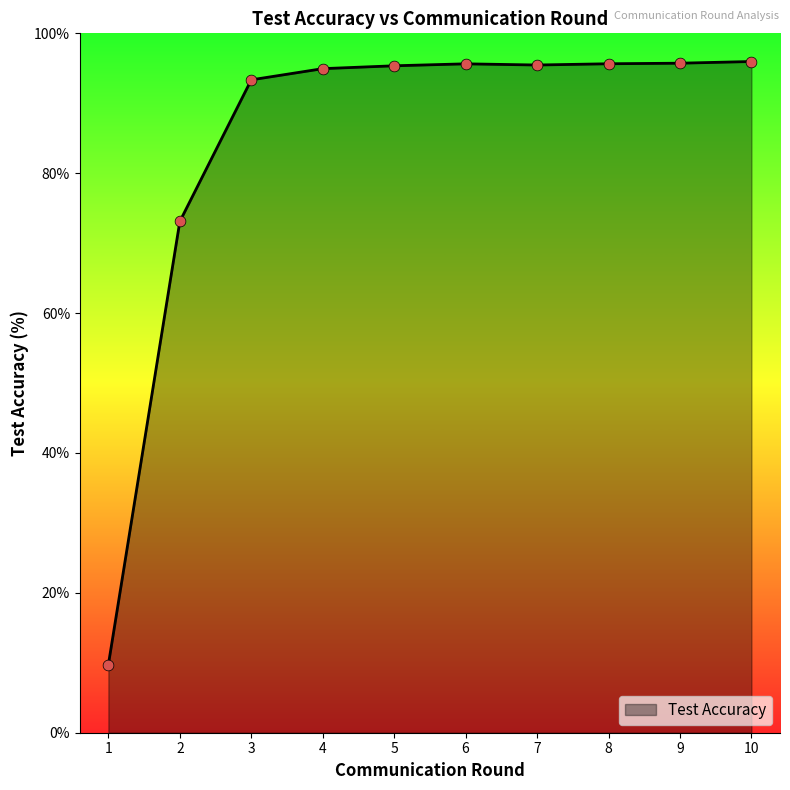

Approximately how many times larger is the value at 3 compared to 1?

9.6